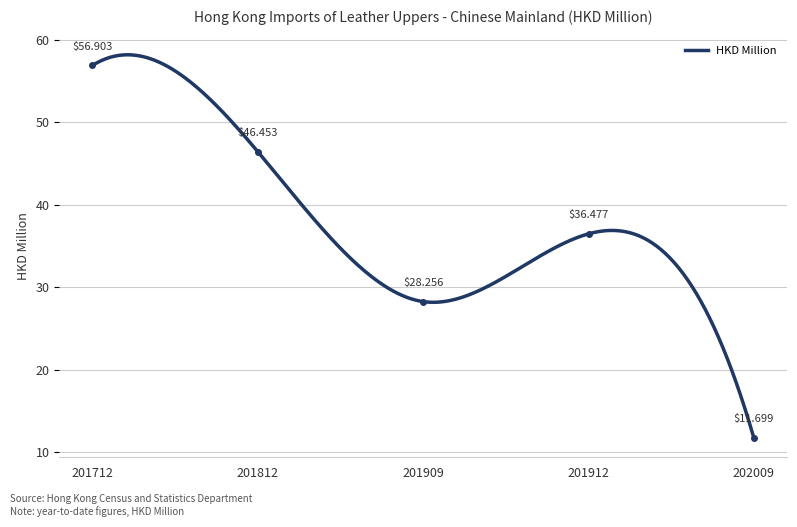

List the labels in order of value, largest first.

201712, 201812, 201912, 201909, 202009